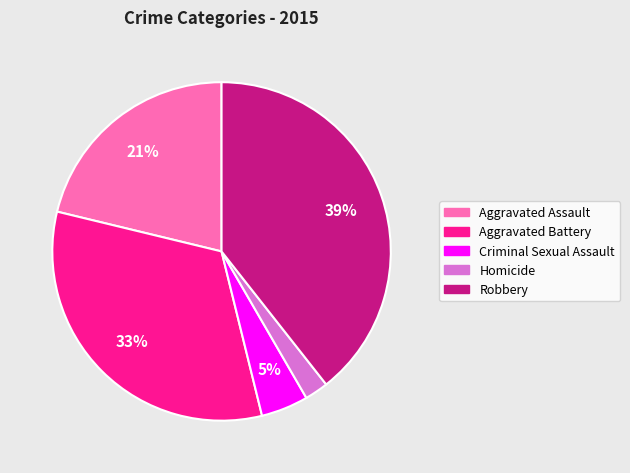

Count the number of slices in the pie.

5